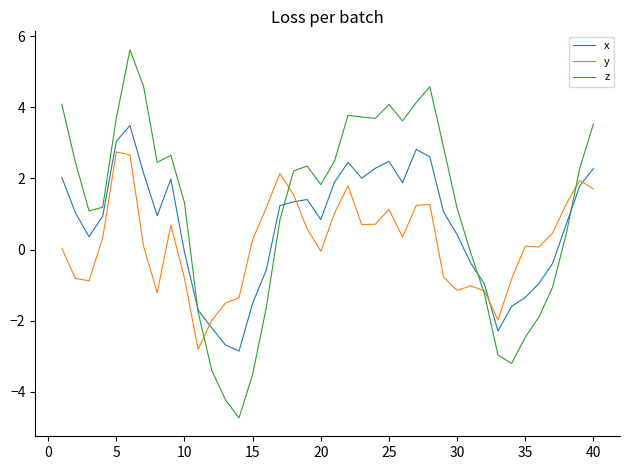

How many times do y and z cross each other?

4